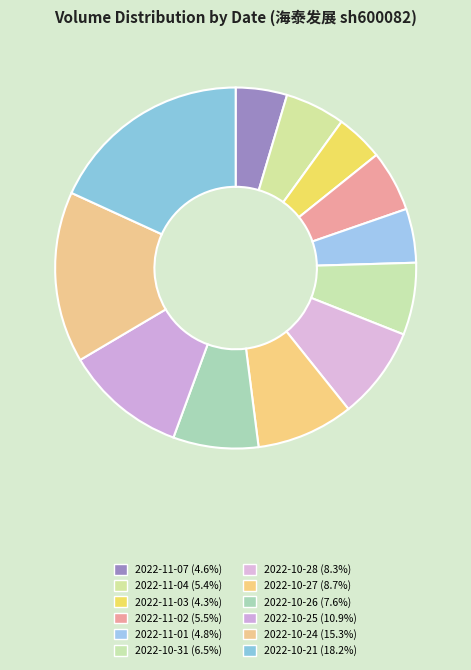

Which category has the biggest portion of the pie?

2022-10-21